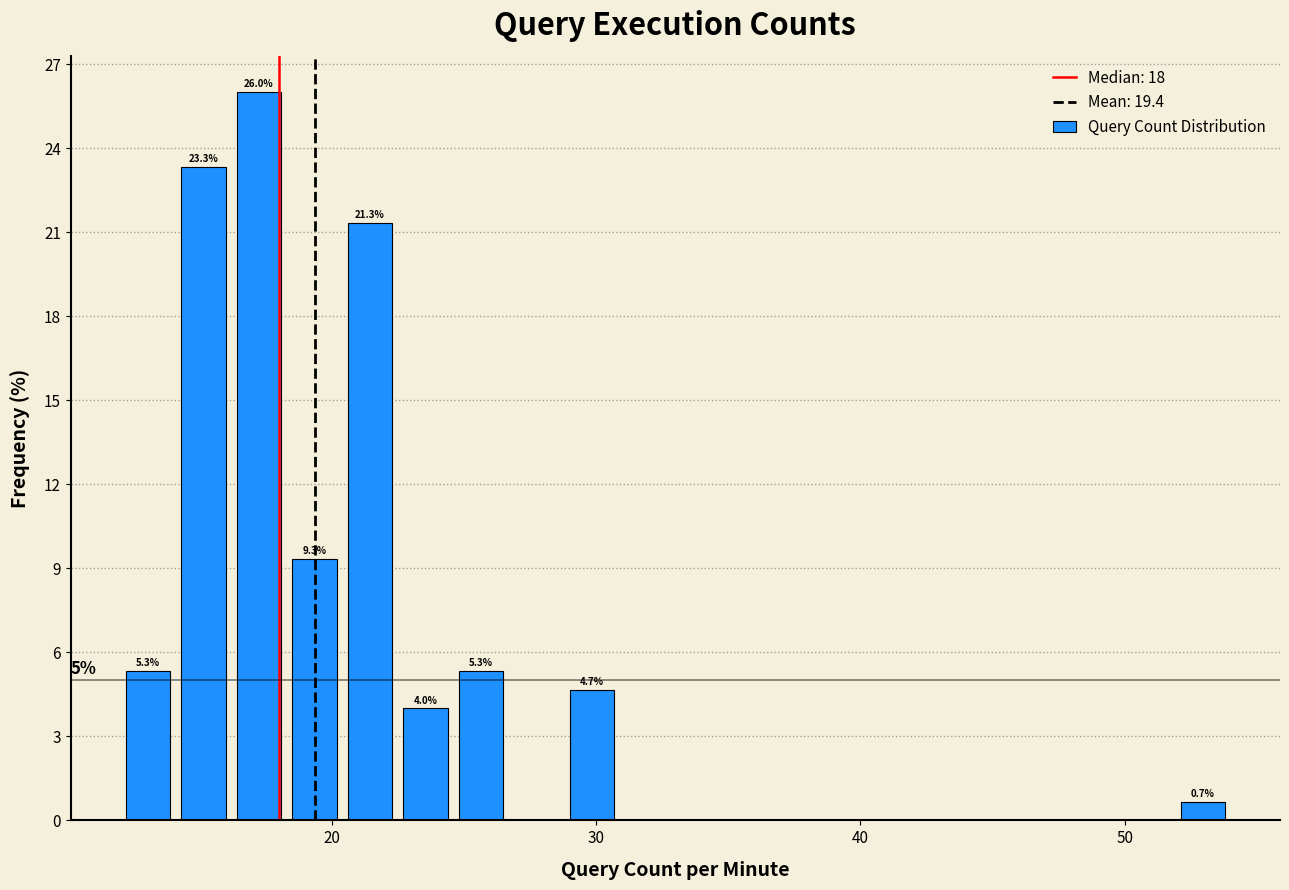

Read against the x-axis, roughly where is the centre of the tallest bar?

17